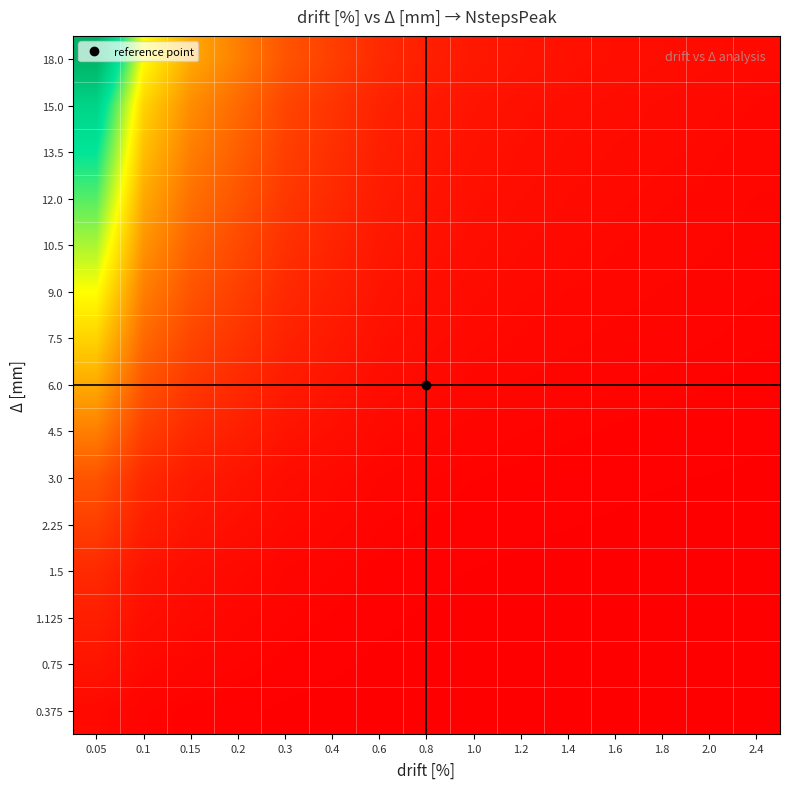

Reading left to right, what are all the values shown in this chart?

0.375: 0.05=1.0	0.1=0.5	0.15=0.3	0.2=0.2	0.3=0.2	0.4=0.1	0.6=0.1	0.8=0.1	1.0=0.1	1.2=0.0	1.4=0.0	1.6=0.0	1.8=0.0	2.0=0.0	2.4=0.0
0.75: 0.05=2.0	0.1=1.0	0.15=0.7	0.2=0.5	0.3=0.3	0.4=0.2	0.6=0.2	0.8=0.1	1.0=0.1	1.2=0.1	1.4=0.1	1.6=0.1	1.8=0.1	2.0=0.1	2.4=0.0
1.125: 0.05=3.0	0.1=1.5	0.15=1.0	0.2=0.8	0.3=0.5	0.4=0.4	0.6=0.2	0.8=0.2	1.0=0.1	1.2=0.1	1.4=0.1	1.6=0.1	1.8=0.1	2.0=0.1	2.4=0.1
1.5: 0.05=4.0	0.1=2.0	0.15=1.3	0.2=1.0	0.3=0.7	0.4=0.5	0.6=0.3	0.8=0.2	1.0=0.2	1.2=0.2	1.4=0.1	1.6=0.1	1.8=0.1	2.0=0.1	2.4=0.1
2.25: 0.05=6.0	0.1=3.0	0.15=2.0	0.2=1.5	0.3=1.0	0.4=0.8	0.6=0.5	0.8=0.4	1.0=0.3	1.2=0.2	1.4=0.2	1.6=0.2	1.8=0.2	2.0=0.1	2.4=0.1
3.0: 0.05=8.0	0.1=4.0	0.15=2.7	0.2=2.0	0.3=1.3	0.4=1.0	0.6=0.7	0.8=0.5	1.0=0.4	1.2=0.3	1.4=0.3	1.6=0.2	1.8=0.2	2.0=0.2	2.4=0.2
4.5: 0.05=12.0	0.1=6.0	0.15=4.0	0.2=3.0	0.3=2.0	0.4=1.5	0.6=1.0	0.8=0.8	1.0=0.6	1.2=0.5	1.4=0.4	1.6=0.4	1.8=0.3	2.0=0.3	2.4=0.2
6.0: 0.05=16.0	0.1=8.0	0.15=5.3	0.2=4.0	0.3=2.7	0.4=2.0	0.6=1.3	0.8=1.0	1.0=0.8	1.2=0.7	1.4=0.6	1.6=0.5	1.8=0.4	2.0=0.4	2.4=0.3
7.5: 0.05=20.0	0.1=10.0	0.15=6.7	0.2=5.0	0.3=3.3	0.4=2.5	0.6=1.7	0.8=1.2	1.0=1.0	1.2=0.8	1.4=0.7	1.6=0.6	1.8=0.6	2.0=0.5	2.4=0.4
9.0: 0.05=24.0	0.1=12.0	0.15=8.0	0.2=6.0	0.3=4.0	0.4=3.0	0.6=2.0	0.8=1.5	1.0=1.2	1.2=1.0	1.4=0.9	1.6=0.8	1.8=0.7	2.0=0.6	2.4=0.5
10.5: 0.05=28.0	0.1=14.0	0.15=9.3	0.2=7.0	0.3=4.7	0.4=3.5	0.6=2.3	0.8=1.8	1.0=1.4	1.2=1.2	1.4=1.0	1.6=0.9	1.8=0.8	2.0=0.7	2.4=0.6
12.0: 0.05=32.0	0.1=16.0	0.15=10.7	0.2=8.0	0.3=5.3	0.4=4.0	0.6=2.7	0.8=2.0	1.0=1.6	1.2=1.3	1.4=1.1	1.6=1.0	1.8=0.9	2.0=0.8	2.4=0.7
13.5: 0.05=36.0	0.1=18.0	0.15=12.0	0.2=9.0	0.3=6.0	0.4=4.5	0.6=3.0	0.8=2.2	1.0=1.8	1.2=1.5	1.4=1.3	1.6=1.1	1.8=1.0	2.0=0.9	2.4=0.8
15.0: 0.05=40.0	0.1=20.0	0.15=13.3	0.2=10.0	0.3=6.7	0.4=5.0	0.6=3.3	0.8=2.5	1.0=2.0	1.2=1.7	1.4=1.4	1.6=1.2	1.8=1.1	2.0=1.0	2.4=0.8
18.0: 0.05=48.0	0.1=24.0	0.15=16.0	0.2=12.0	0.3=8.0	0.4=6.0	0.6=4.0	0.8=3.0	1.0=2.4	1.2=2.0	1.4=1.7	1.6=1.5	1.8=1.3	2.0=1.2	2.4=1.0